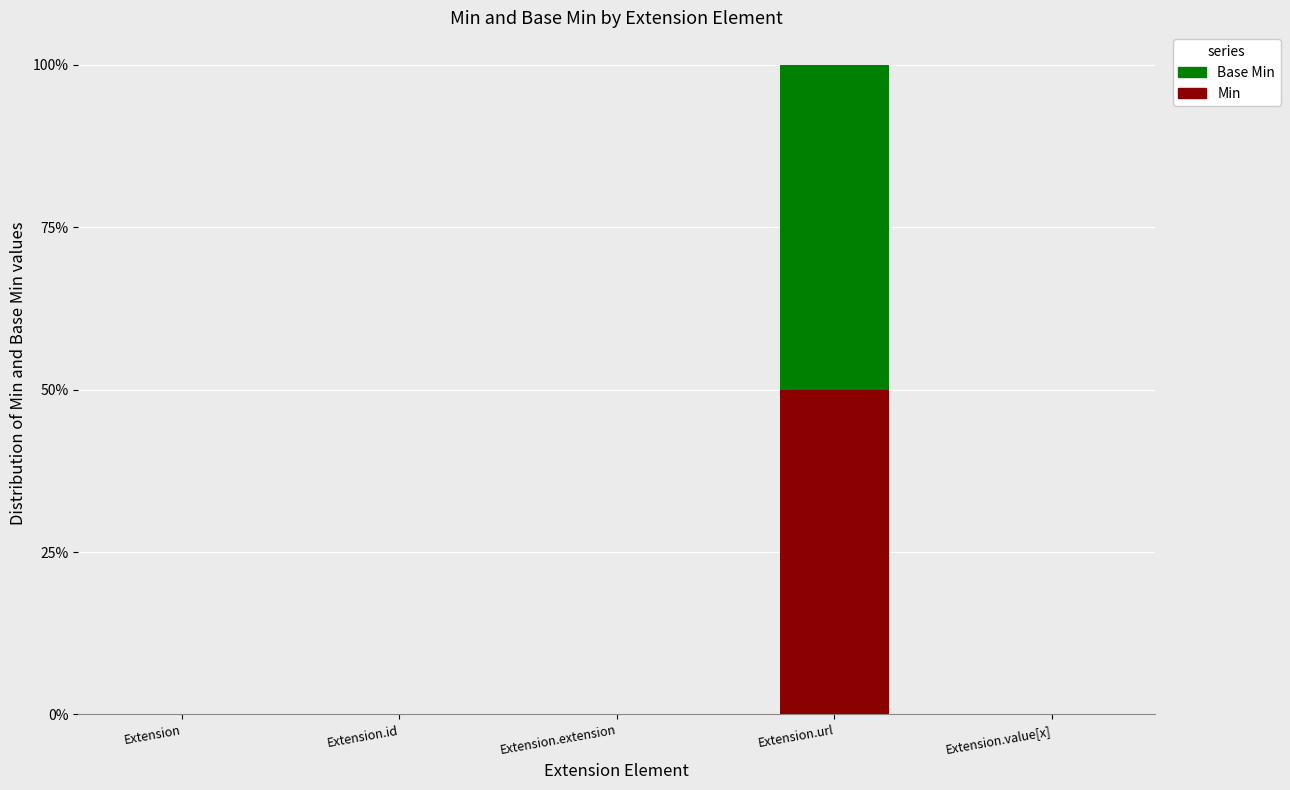

What is the sum of all Base Min values?

0.5